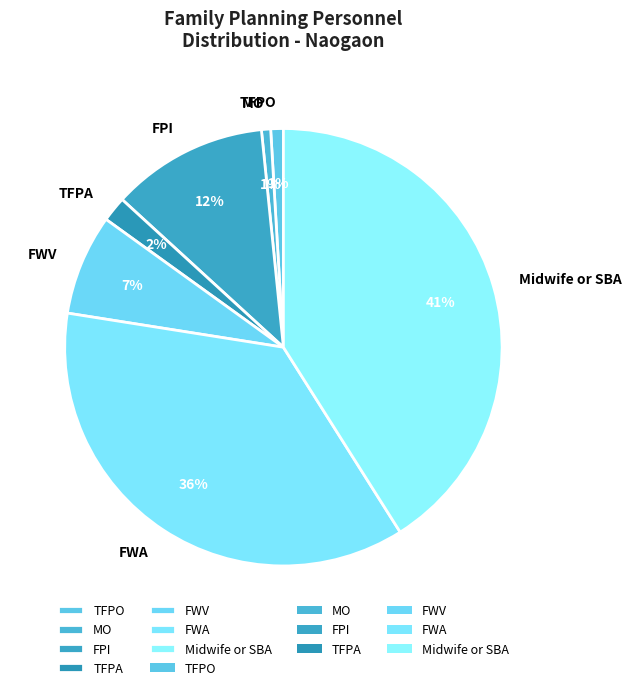

Is it true that TFPA is 2% of the pie?

True